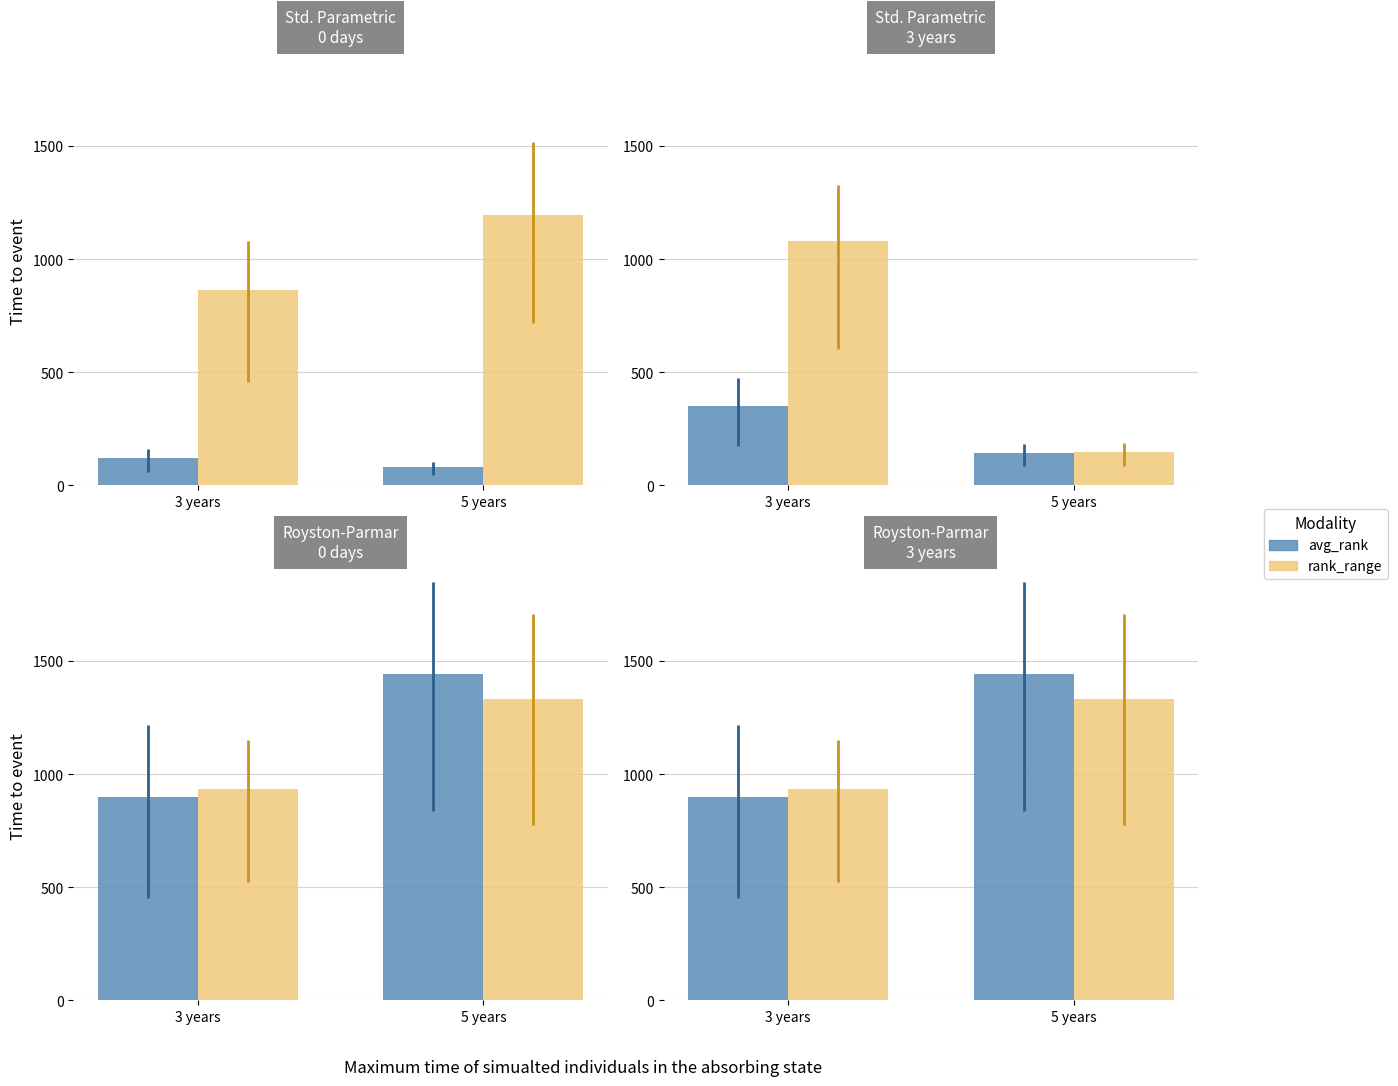

At 5 years, list the series in order from smallest to largest.

rank_range, avg_rank